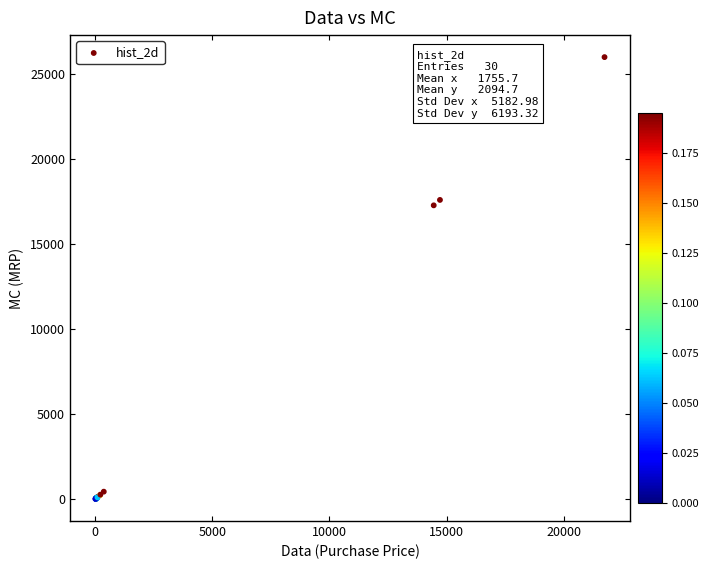

What Y value in the scatter plot is closest to 12992?

17264.1